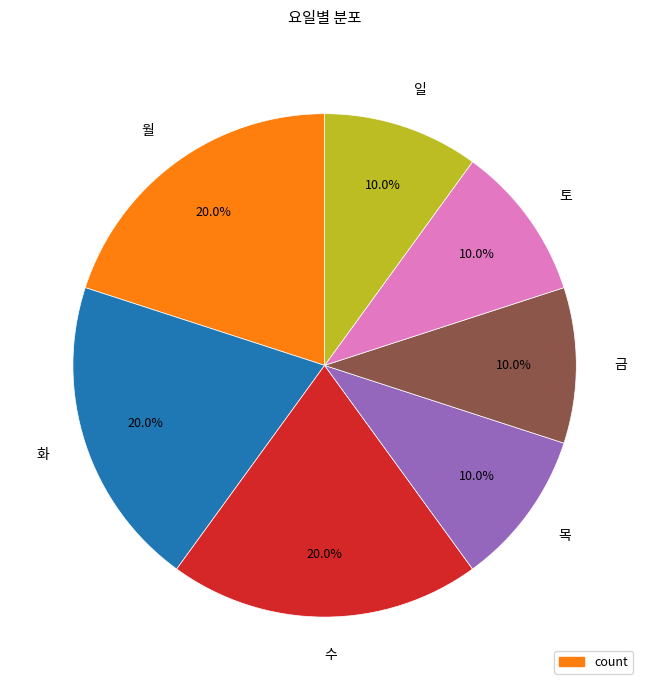

Does 금 represent more than half of the total?

No